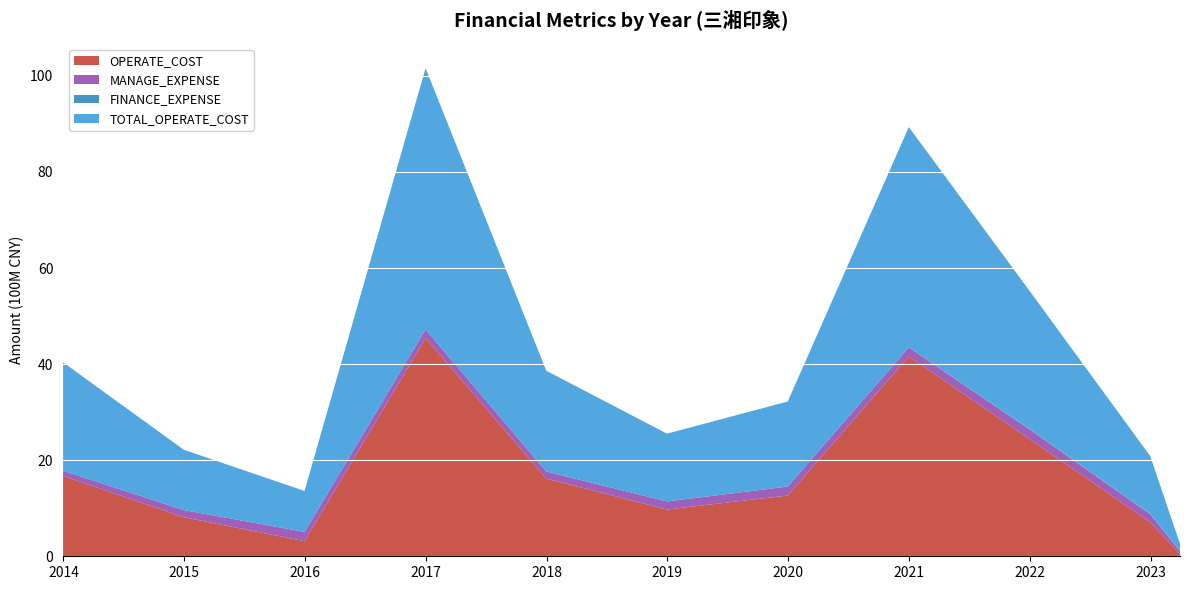

What is the maximum value for OPERATE_COST?

45.4